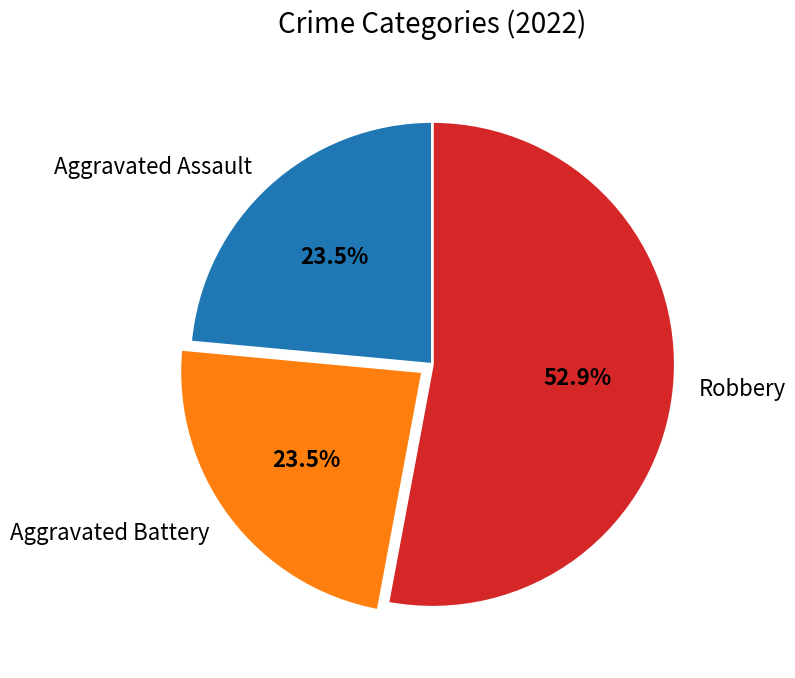

Does Robbery account for over 50% of the chart?

Yes